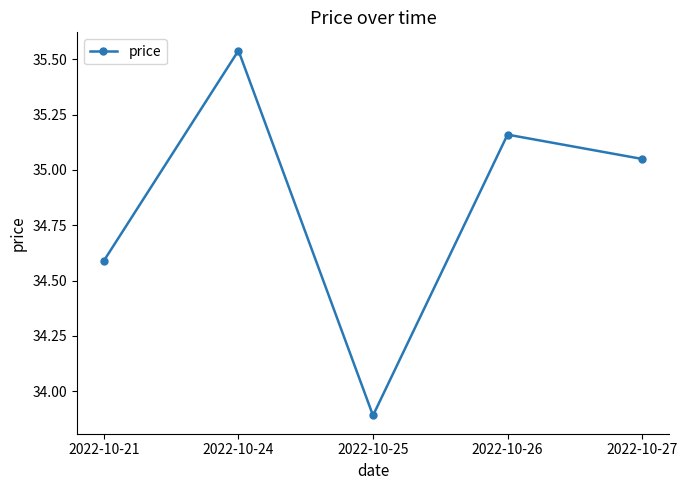

What is the value of the 1st point from the left?

34.6